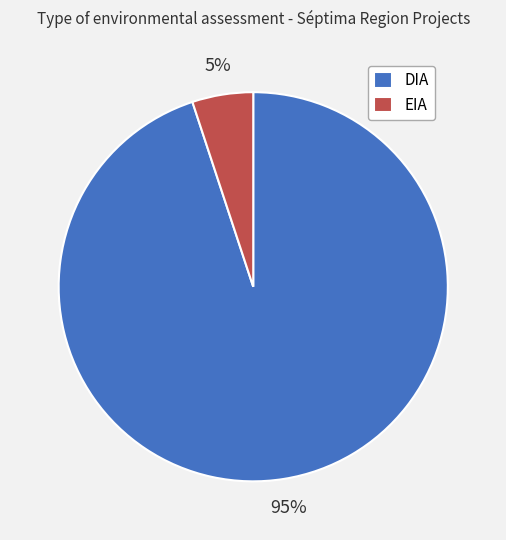

True or false: DIA accounts for 95% of the total.

True